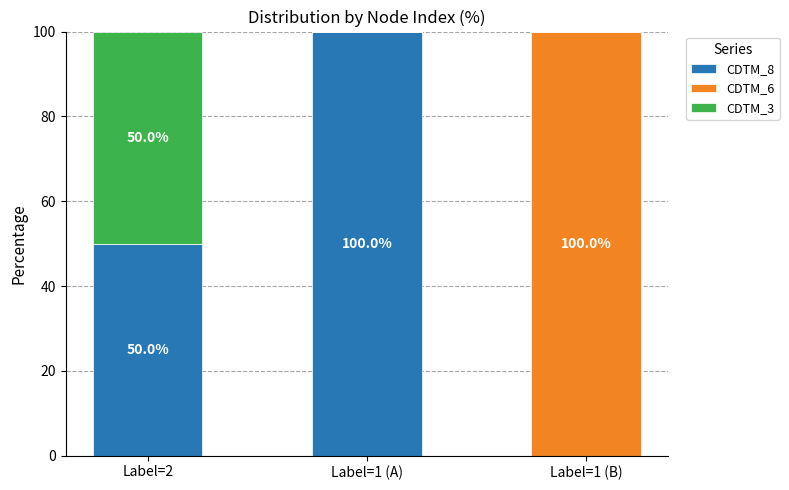

At which label does CDTM_8 reach its peak?

Label=1 (A)